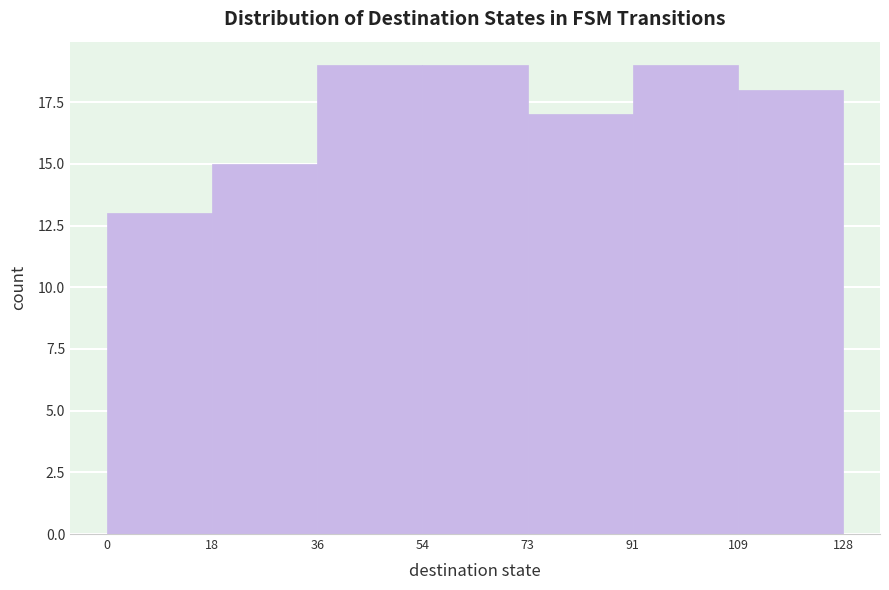

Reading left to right, transcribe this chart: for each bar, give the range it covers on the x-axis and its height. The values are not printed on the chart, so give them approximately, as read against the axis.

0 to 18: 13
18 to 36: 15
36 to 54: 19
54 to 73: 19
73 to 91: 17
91 to 109: 19
109 to 128: 18